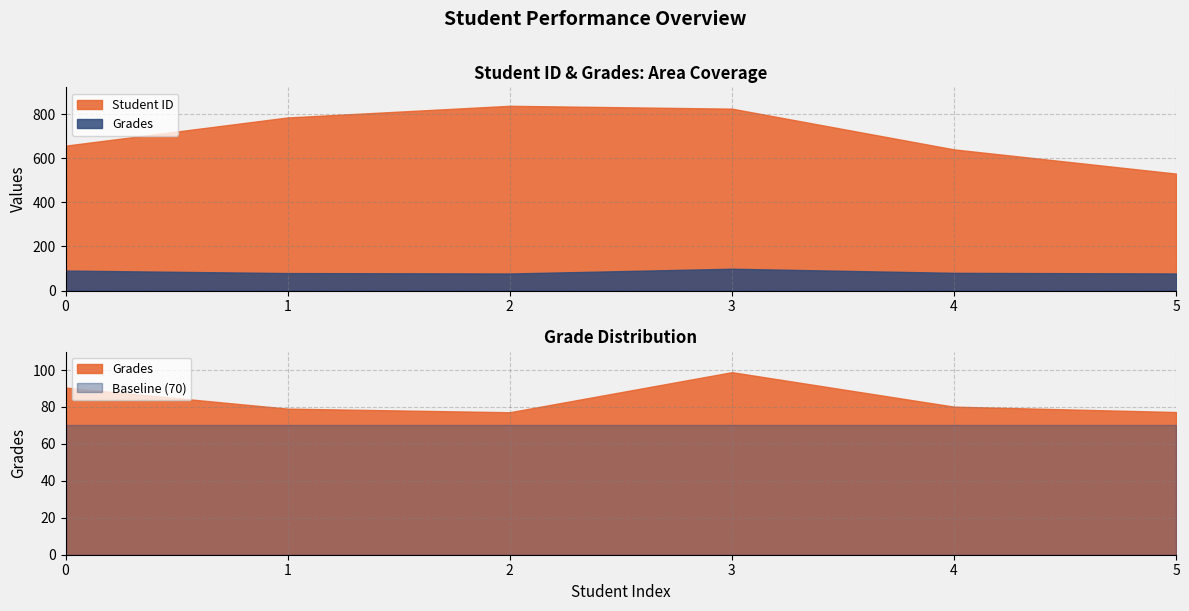

True or false: Student ID has more than 1 interior local peaks.

False